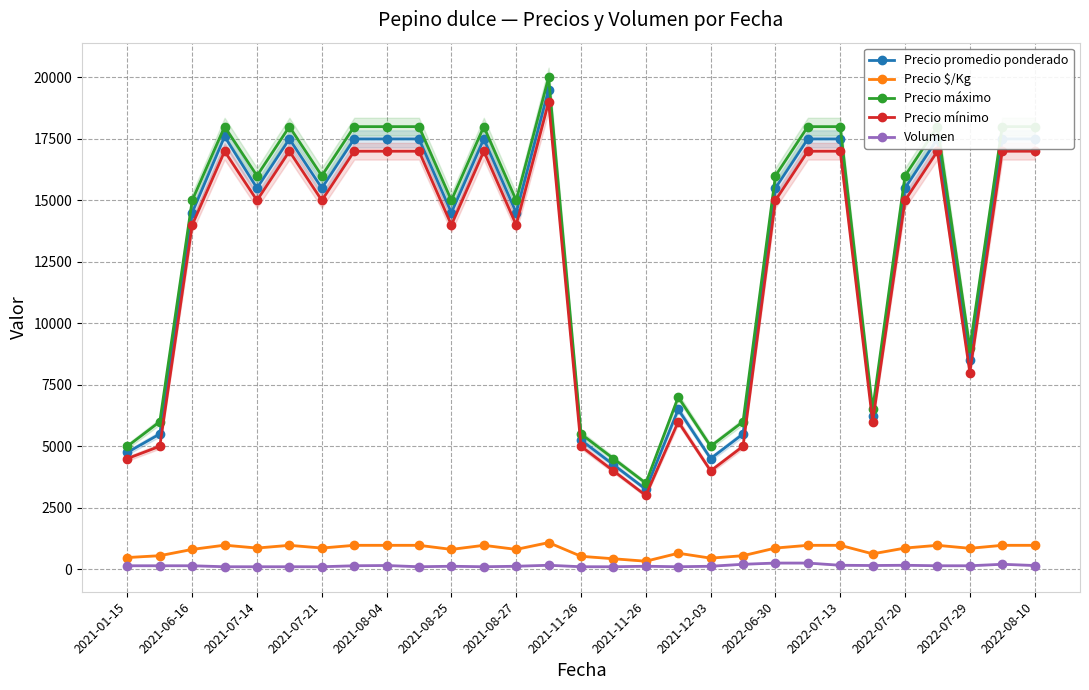

What is the sum of the Precio $/Kg values at 19 and 2021-08-27?

1411